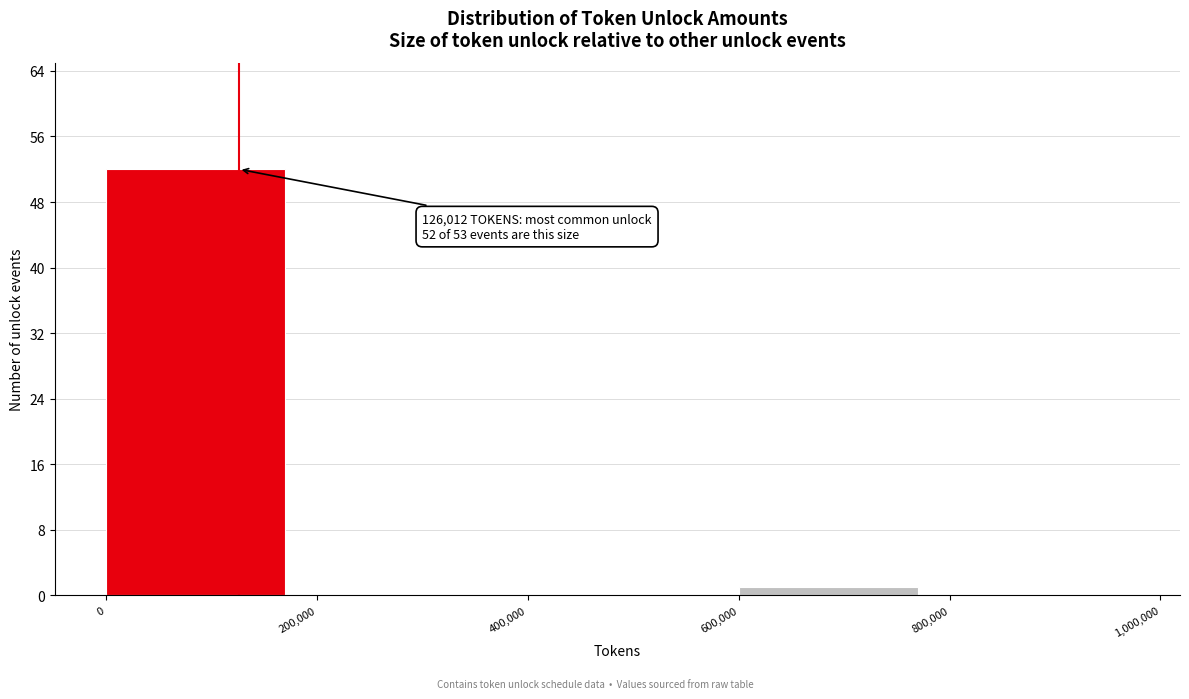

Which range on the x-axis has the tallest bar?

0 to 200,000